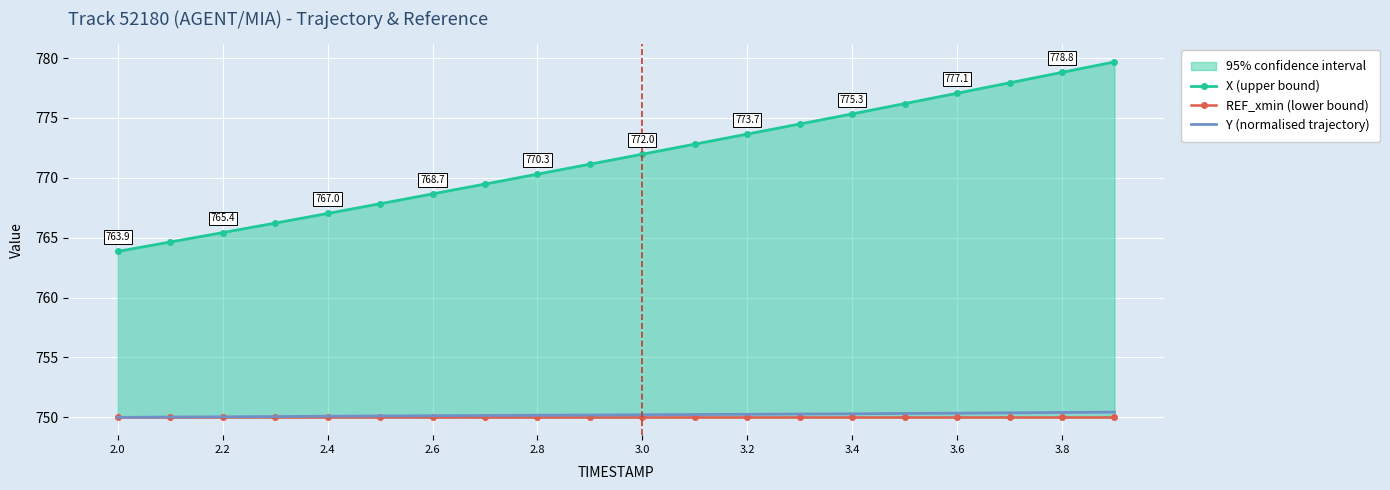

At which category is the sum across all series the highest?

19